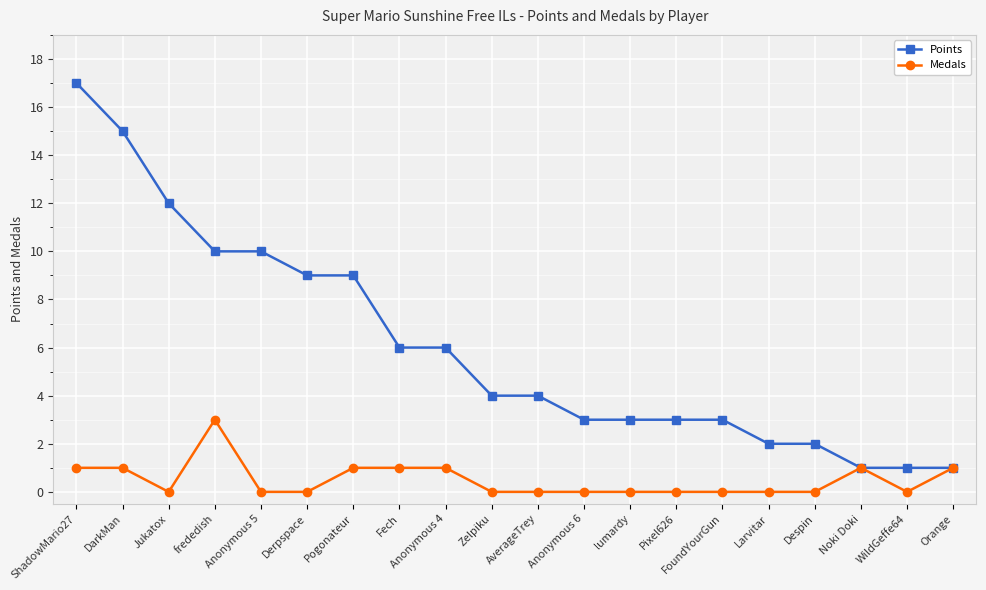

Rank the series by their average value, from lowest to highest.

Medals, Points